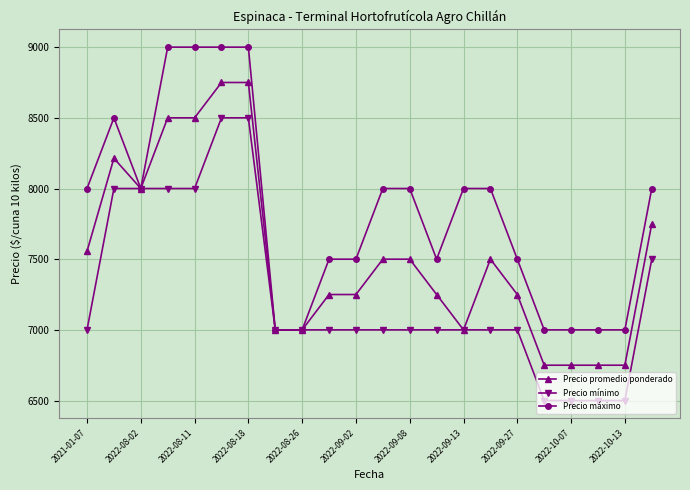

Does the chart display data point markers on the line(s)?

Yes